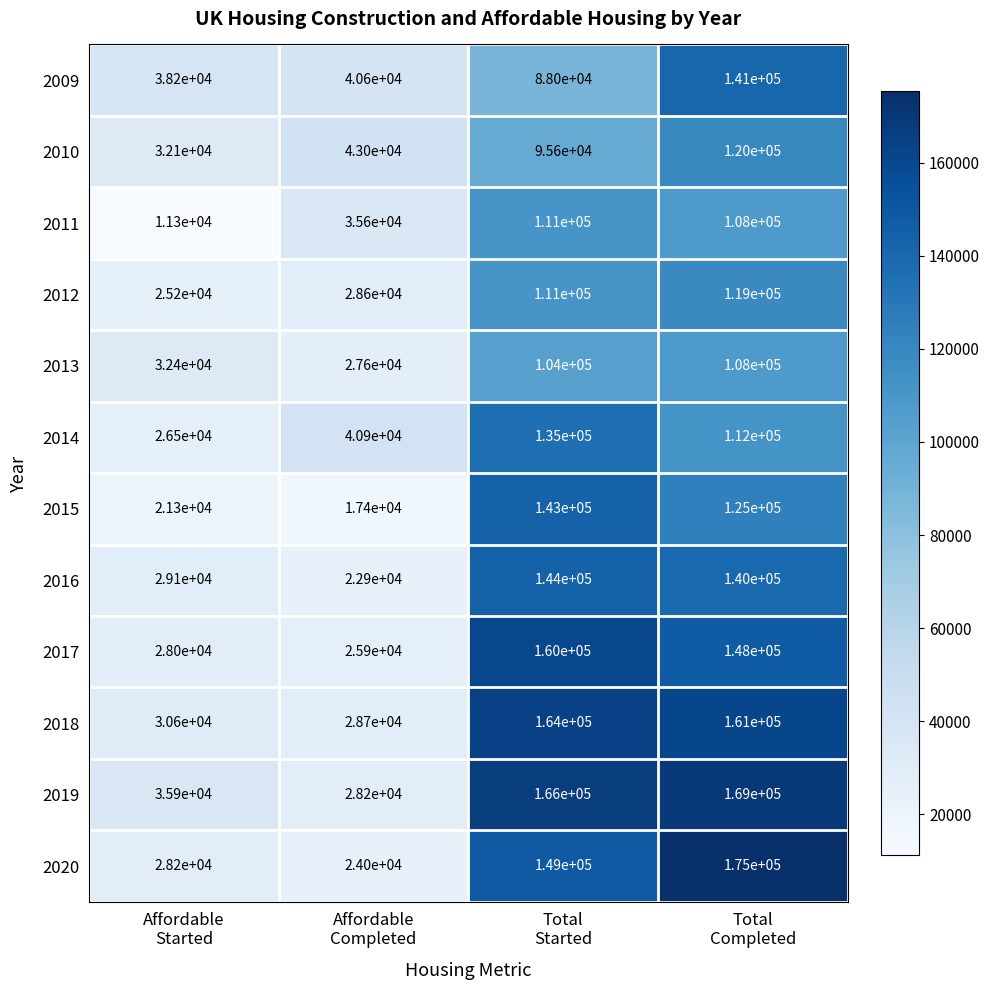

Which series has the largest total across all categories?

2019